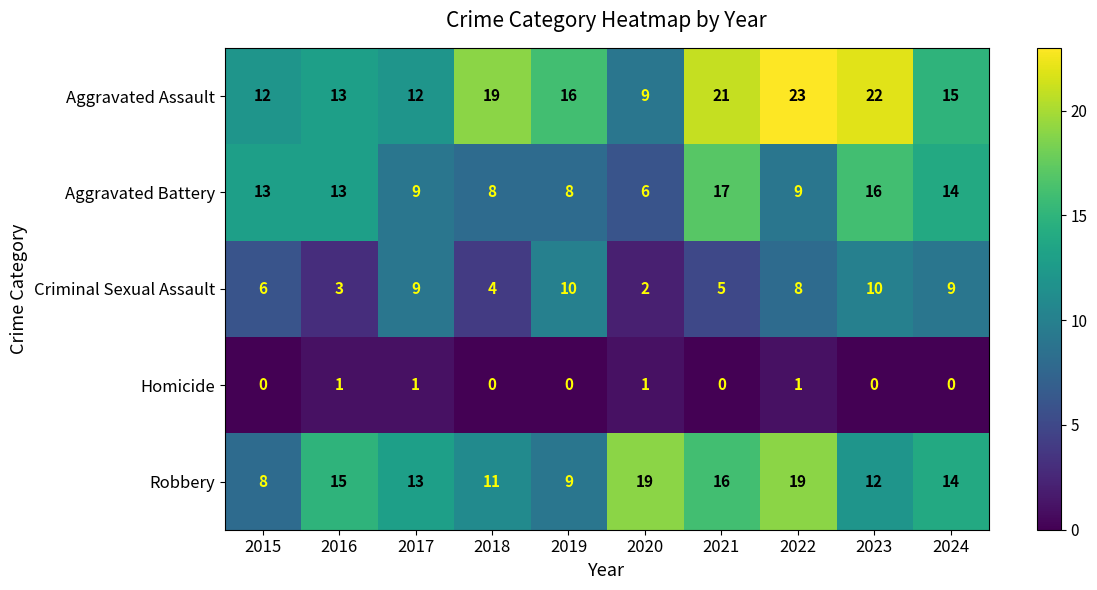

What is the difference between the highest and lowest values at 2015?

13